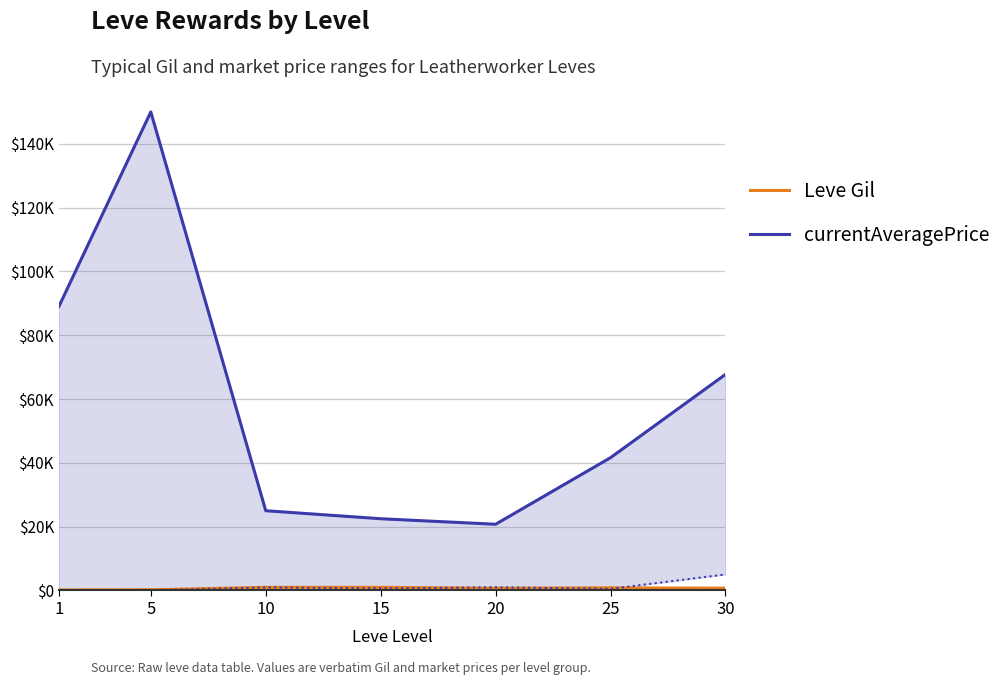

In Leve Gil, how many points are lower than both neighbors (excluding endpoints)?

1